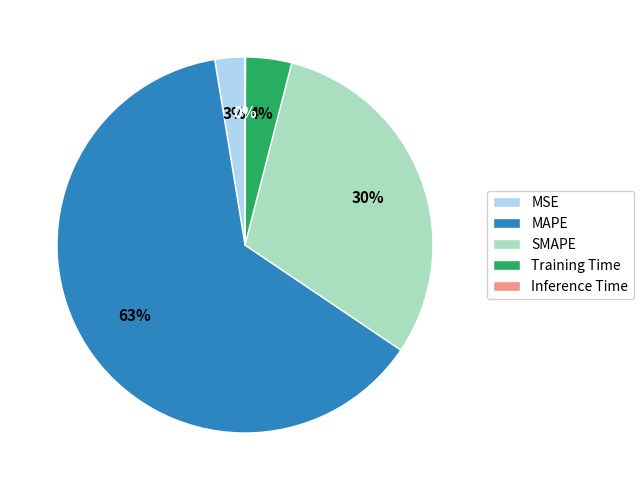

Combined, do SMAPE and MSE account for over 50%?

No